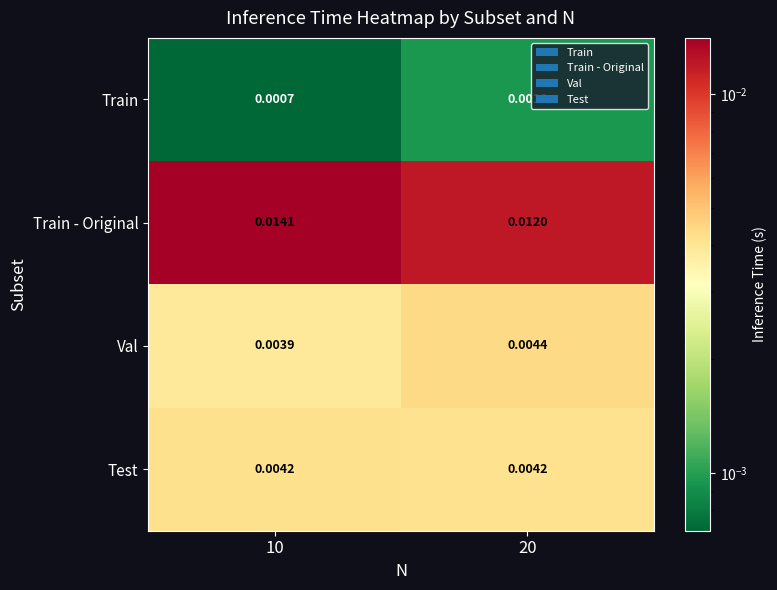

Which series has the largest total across all categories?

Train - Original